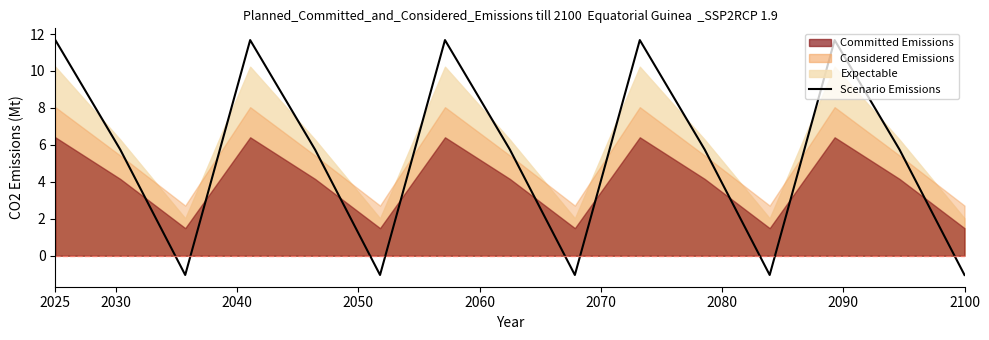

How many interior local peaks (higher than both neighbors) does the data have?

4